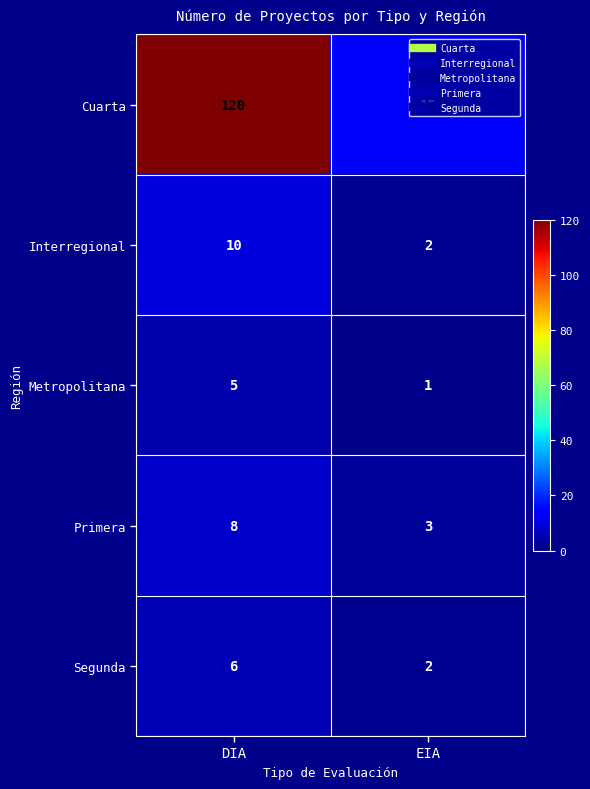

At which label does Primera reach its peak?

DIA